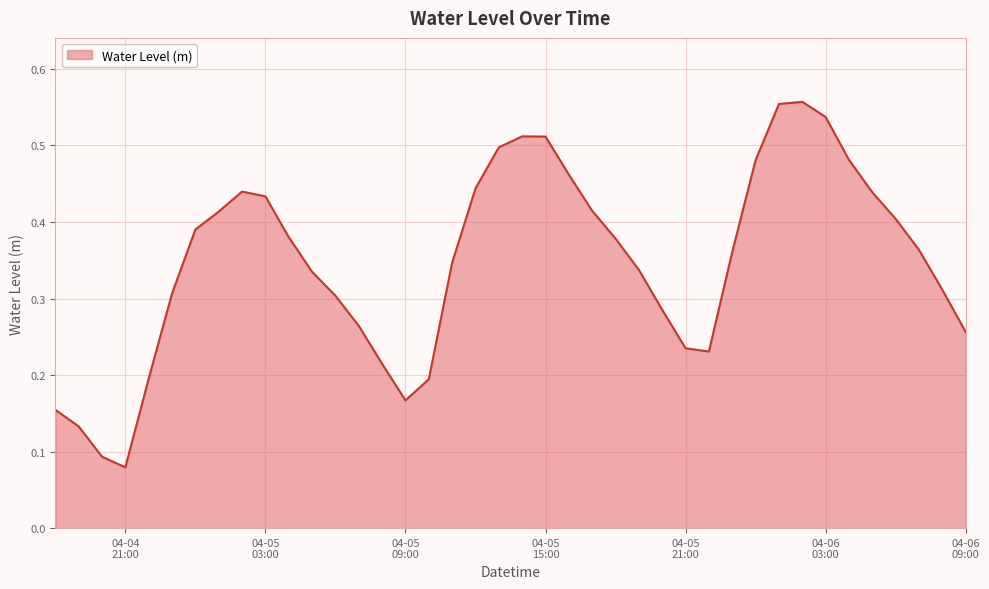

What is the label of the 33rd point from the right?

2023-04-05 01:00:00